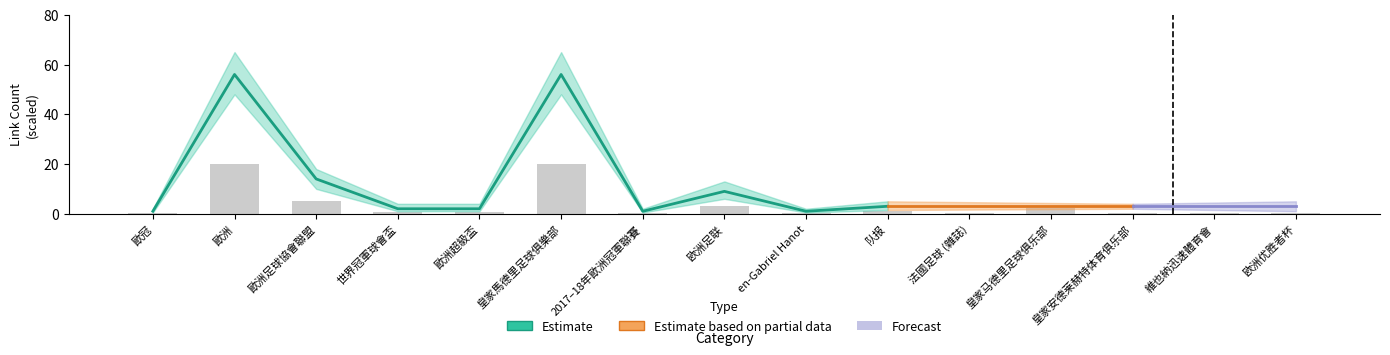

List the labels in order of Estimate value, smallest first.

歐冠, 2017–18年歐洲冠軍聯賽, en-Gabriel Hanot, 法國足球 (雜誌), 皇家安德莱赫特体育俱乐部, 維也納迅速體育會, 欧洲优胜者杯, 世界冠軍球會盃, 歐洲超級盃, 队报, 皇家马德里足球俱乐部, 欧洲足联, 歐洲足球協會聯盟, 歐洲, 皇家馬德里足球俱樂部